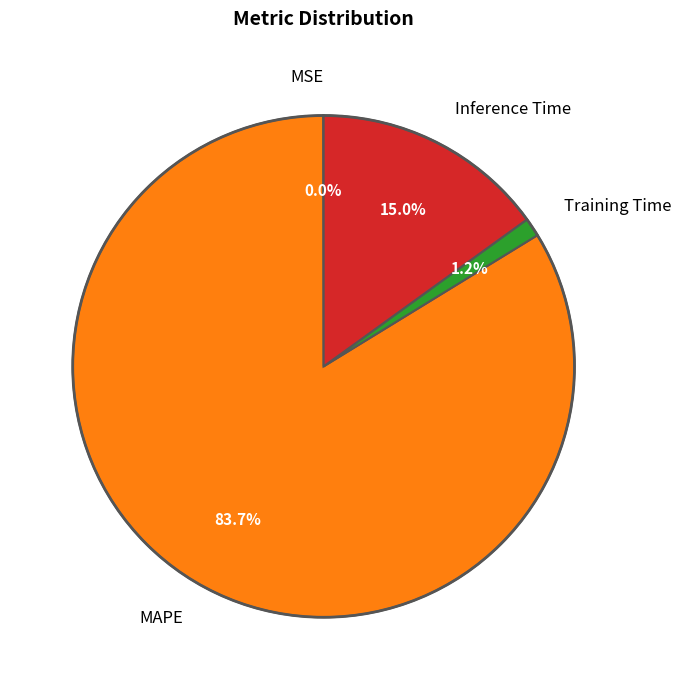

True or false: Training Time accounts for 1% of the total.

True